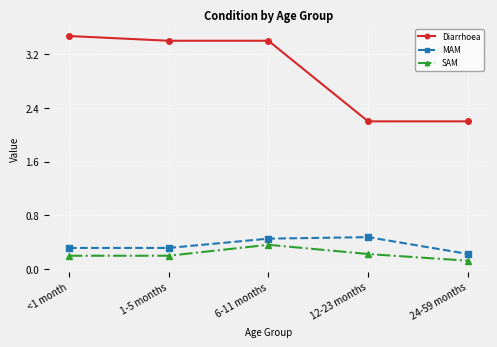

What is the spread (max minus min) of values at <1 month?

3.3